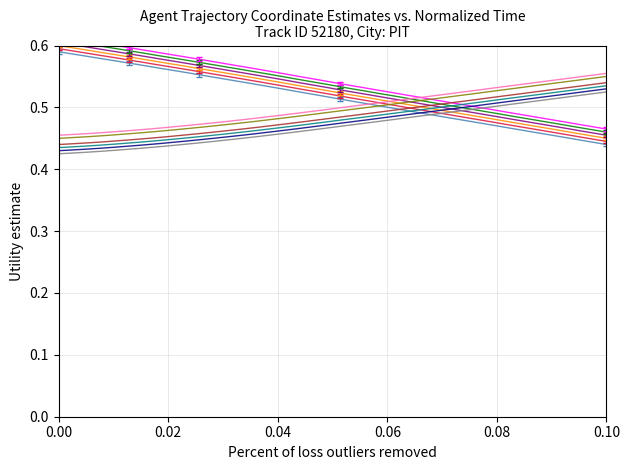

Count the X values in the range 0 to 1.

40